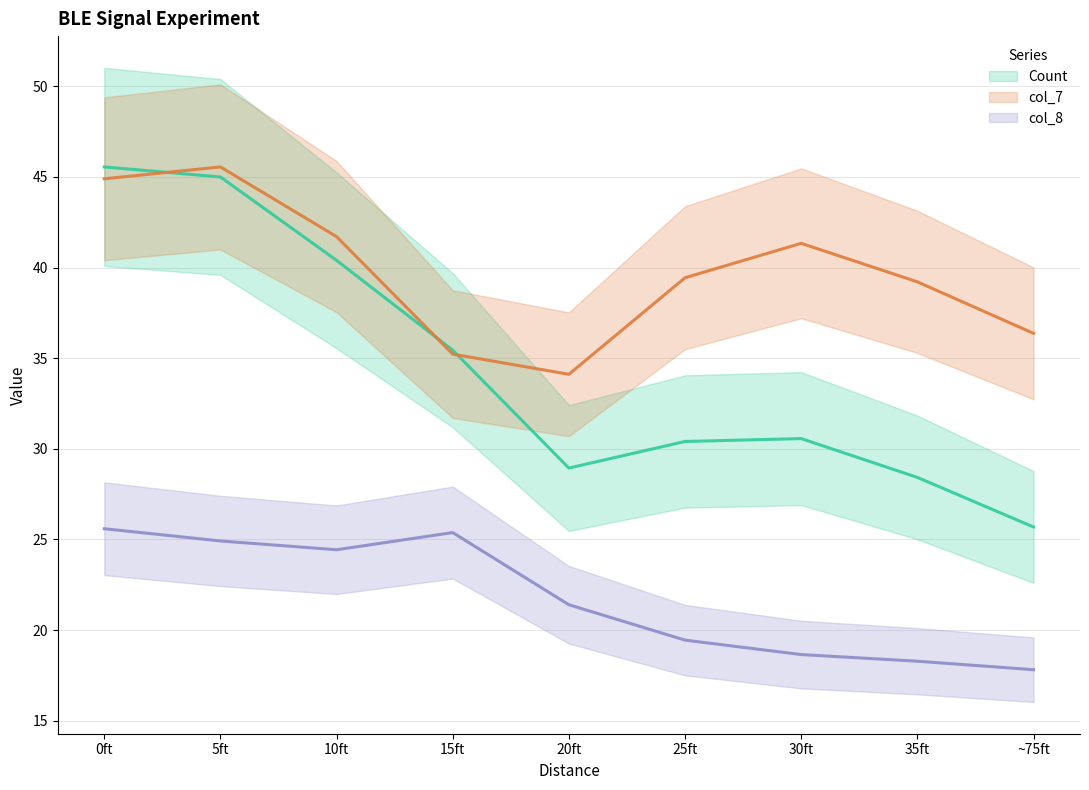

Where does the Count series first go above 30?

0ft